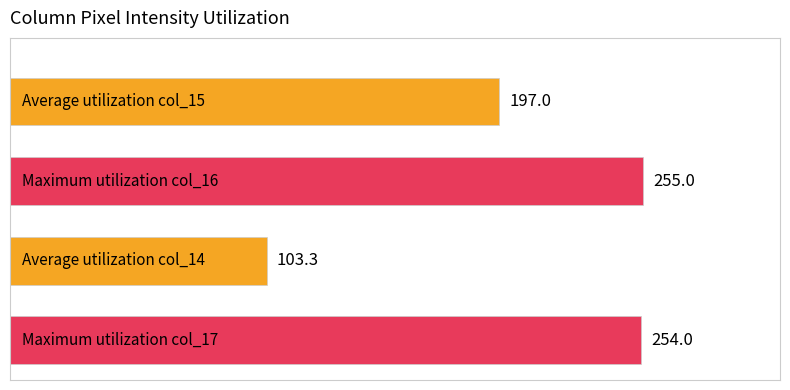

What is the average value?

202.3